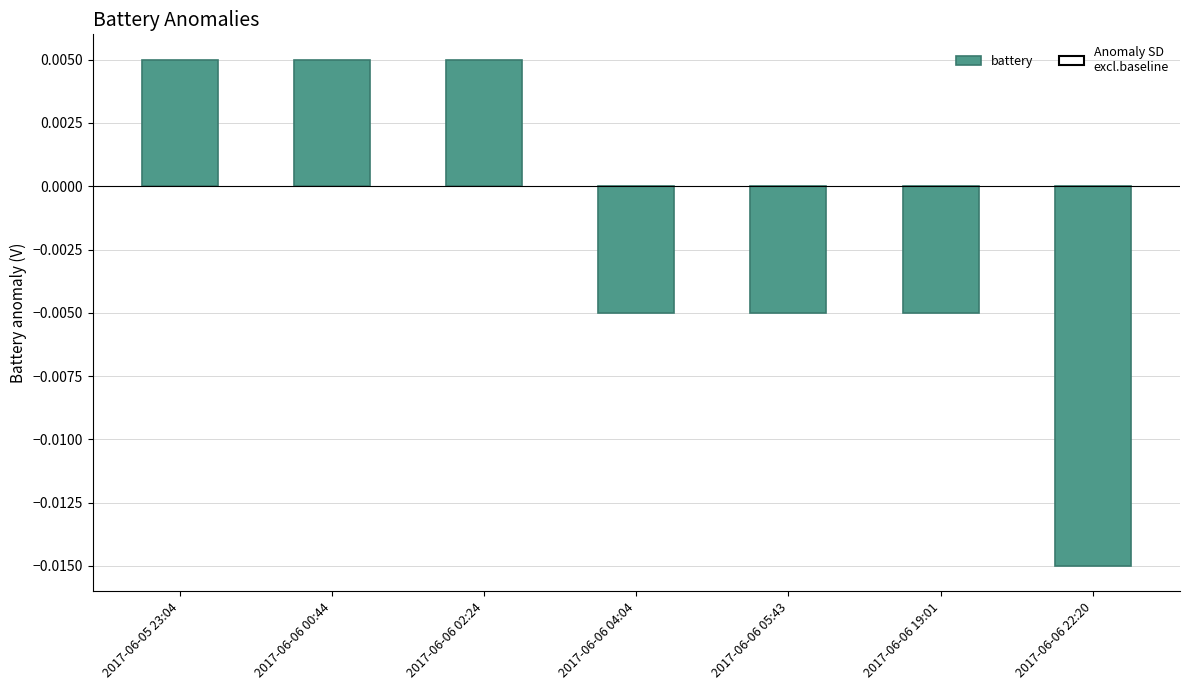

What is the label of the 3rd bar from the left?

2017-06-06 02:24